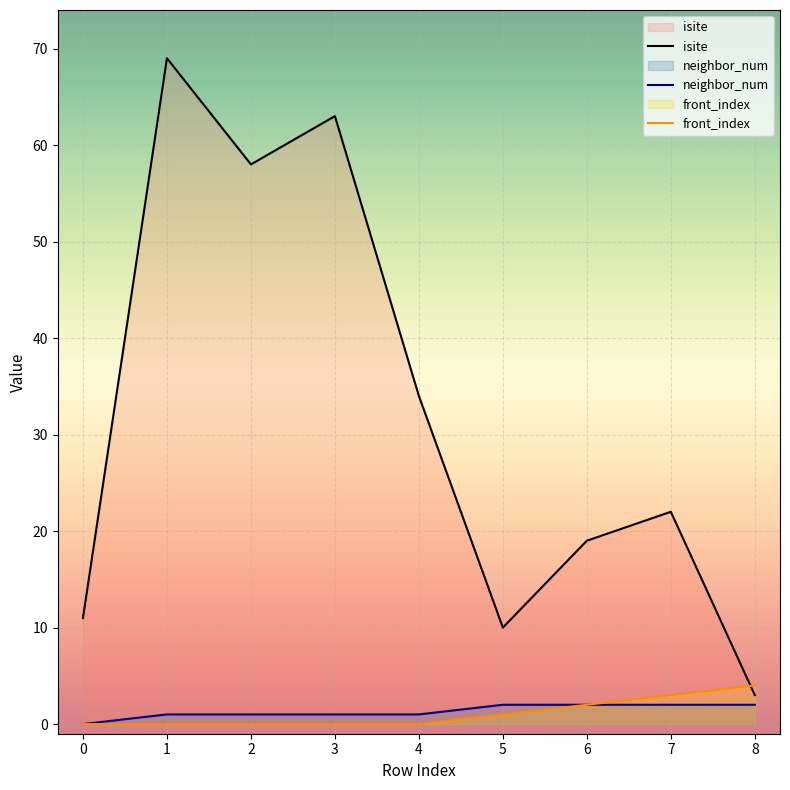

Does the chart display data point markers on the line(s)?

No